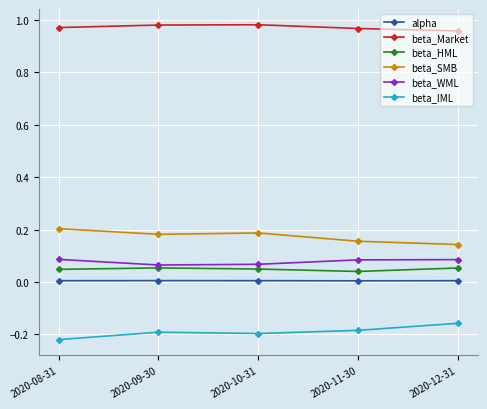

True or false: beta_IML and alpha cross at least once.

False